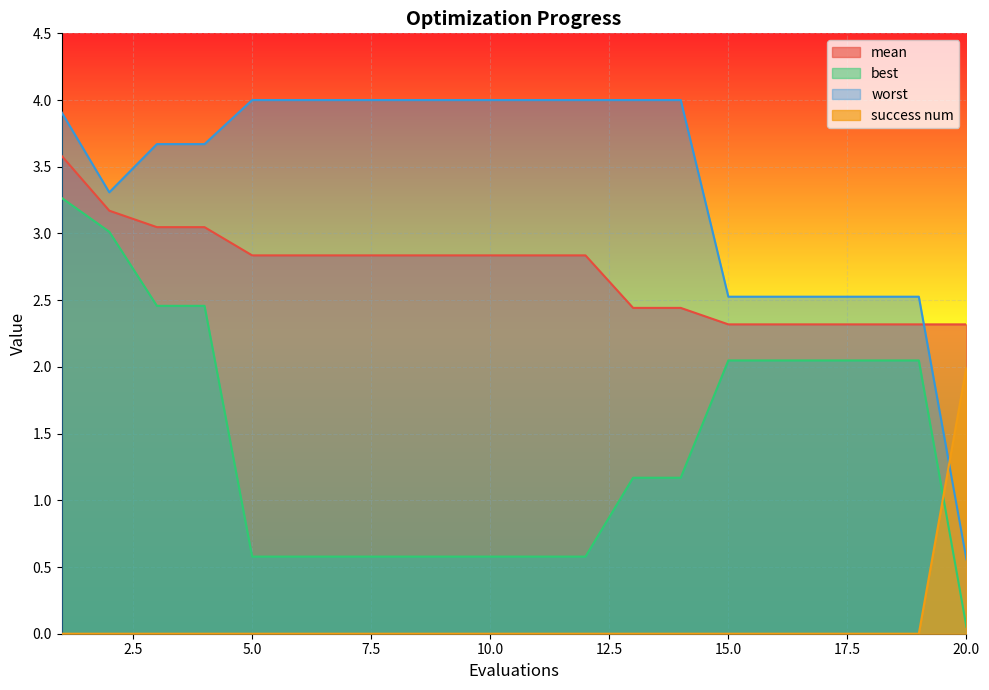

Is it true that mean equals 3.2 at 2?

True